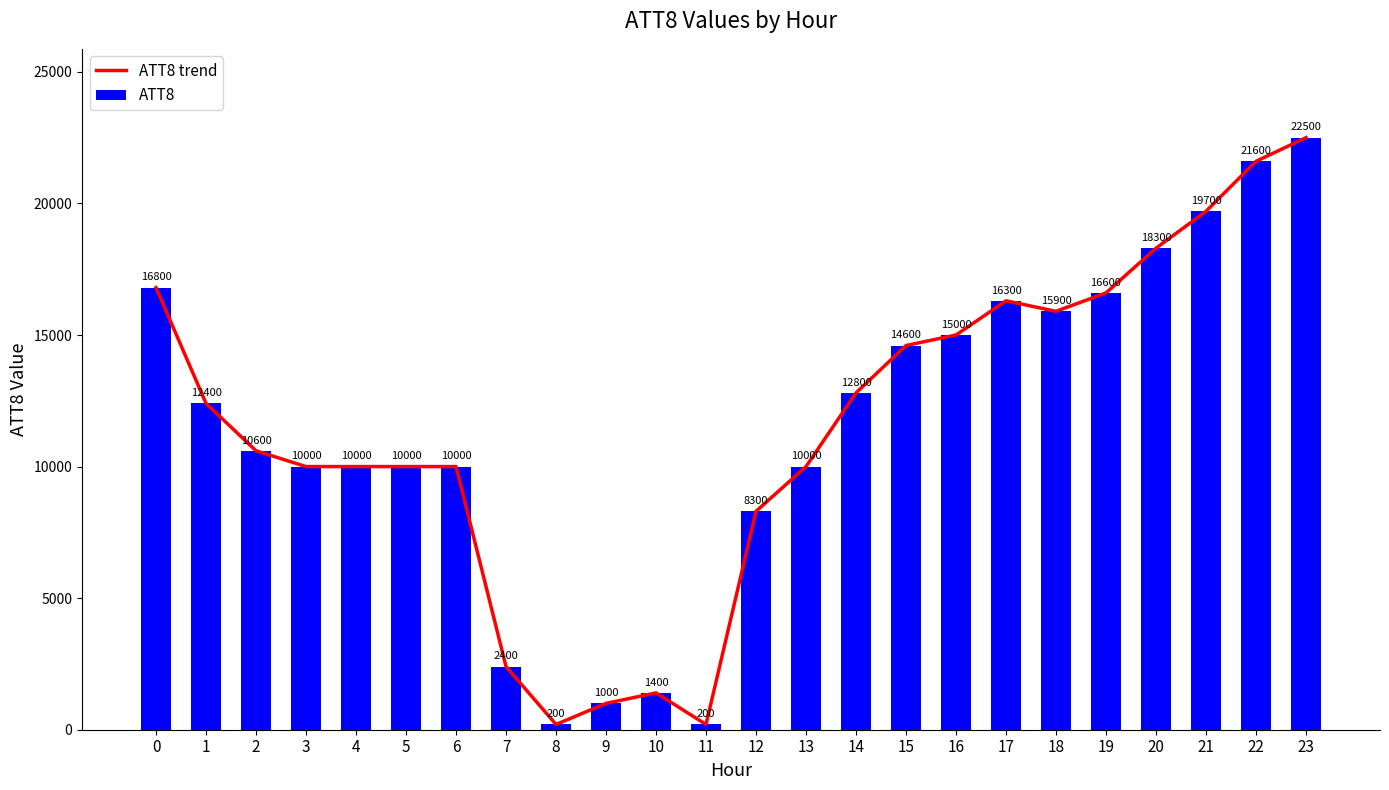

What are all the series names shown in the legend?

ATT8 trend, ATT8